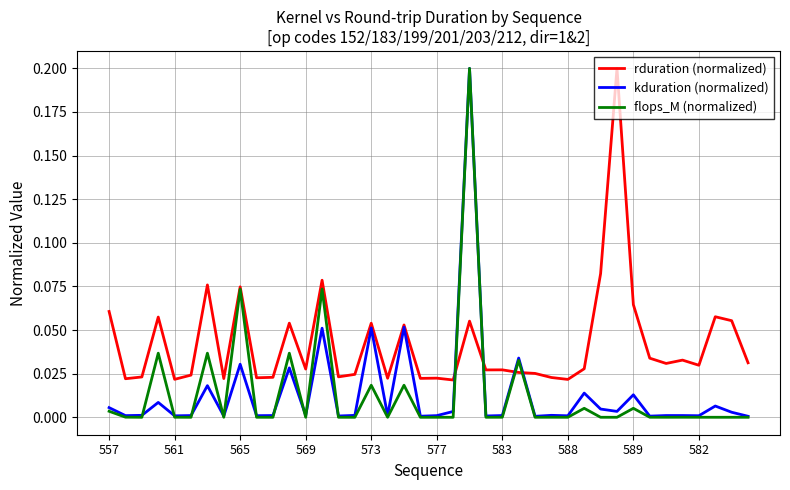

Which series has the largest range (max minus min)?

flops_M (normalized)